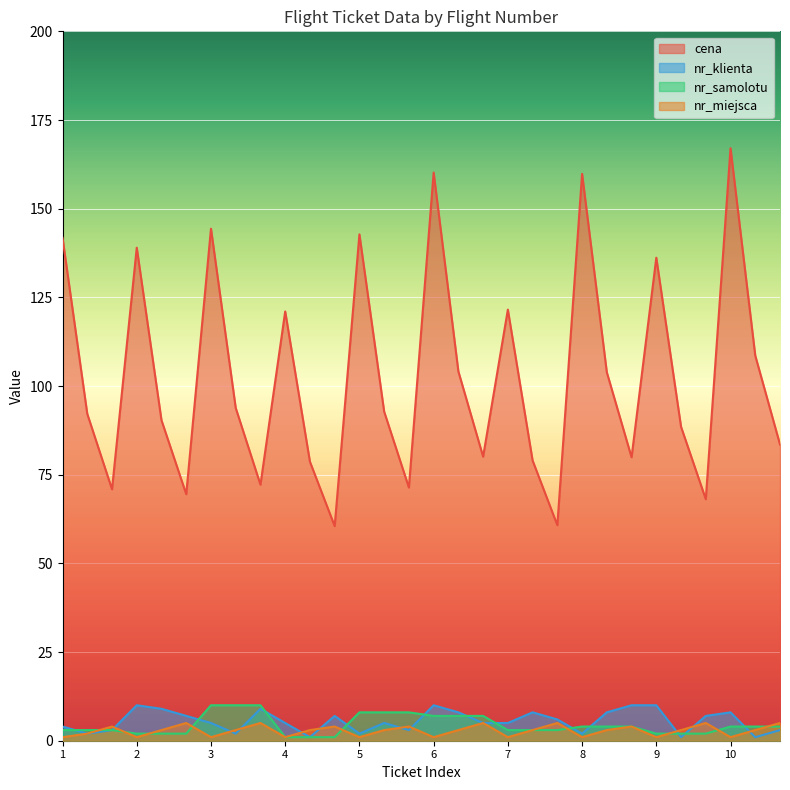

Reading right to left, list all the values displayed in this chart.

cena: 83.5	108.6	167.0	68.1	88.5	136.2	79.9	103.9	159.8	60.8	79.0	121.5	80.1	104.1	160.2	71.4	92.8	142.8	60.5	78.7	121.0	72.2	93.8	144.4	69.5	90.3	139.0	70.9	92.2	141.8
nr_klienta: 3.0	1.0	8.0	7.0	1.0	10.0	10.0	8.0	2.0	6.0	8.0	5.0	5.0	8.0	10.0	3.0	5.0	2.0	7.0	1.0	5.0	9.0	2.0	5.0	7.0	9.0	10.0	3.0	2.0	4.0
nr_samolotu: 4.0	4.0	4.0	2.0	2.0	2.0	4.0	4.0	4.0	3.0	3.0	3.0	7.0	7.0	7.0	8.0	8.0	8.0	1.0	1.0	1.0	10.0	10.0	10.0	2.0	2.0	2.0	3.0	3.0	3.0
nr_miejsca: 5.0	3.0	1.0	5.0	3.0	1.0	4.0	3.0	1.0	5.0	3.0	1.0	5.0	3.0	1.0	4.0	3.0	1.0	4.0	3.0	1.0	5.0	3.0	1.0	5.0	3.0	1.0	4.0	2.0	1.0